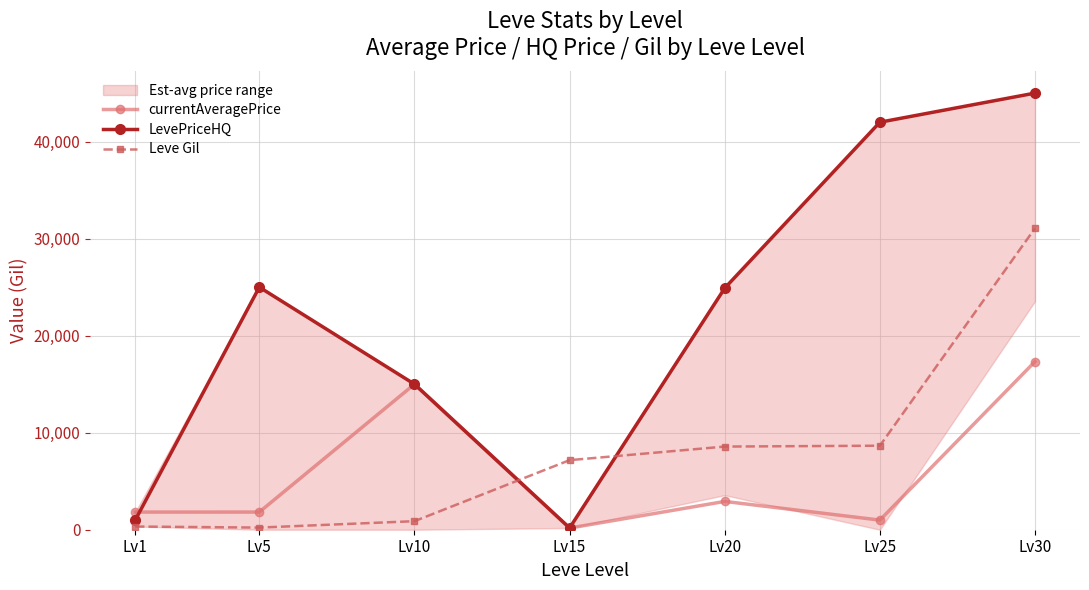

Which has a higher value, Lv25 or Lv20?

Lv20